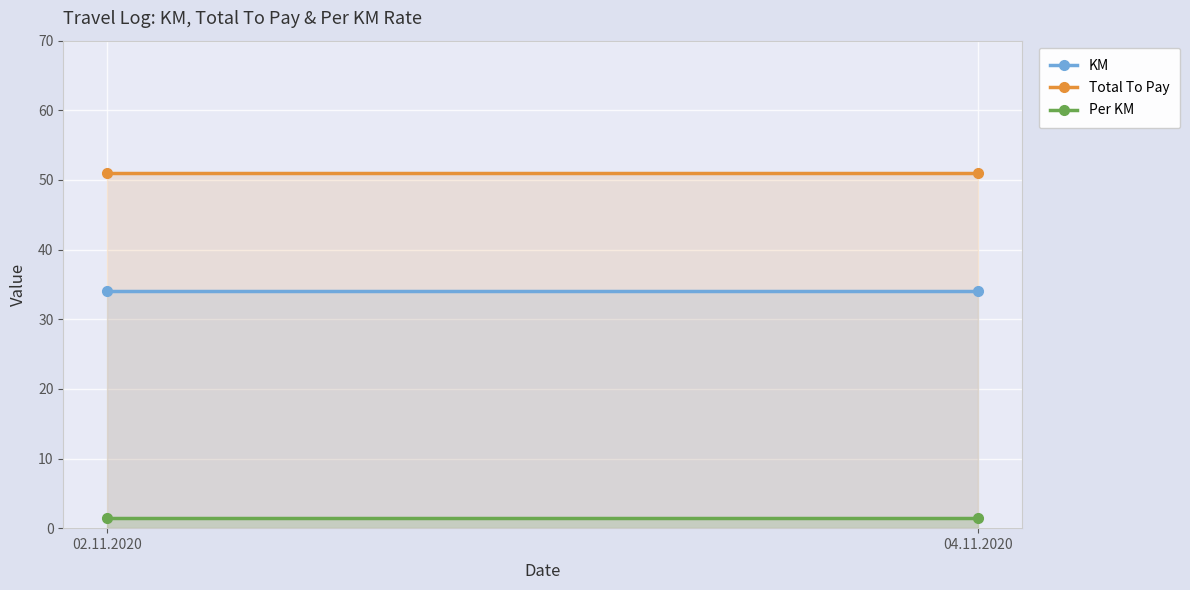

Is it true that KM equals 34.0 at 04.11.2020?

True